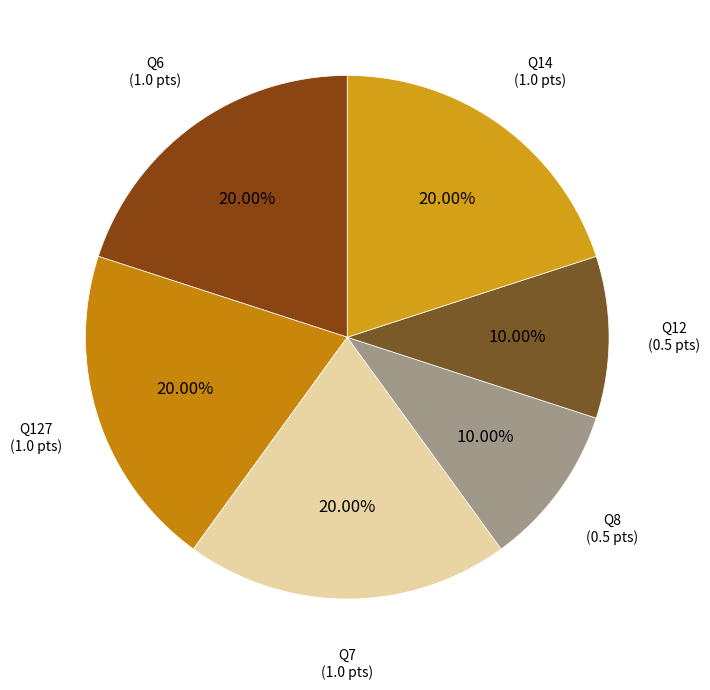

Count the number of slices in the pie.

6